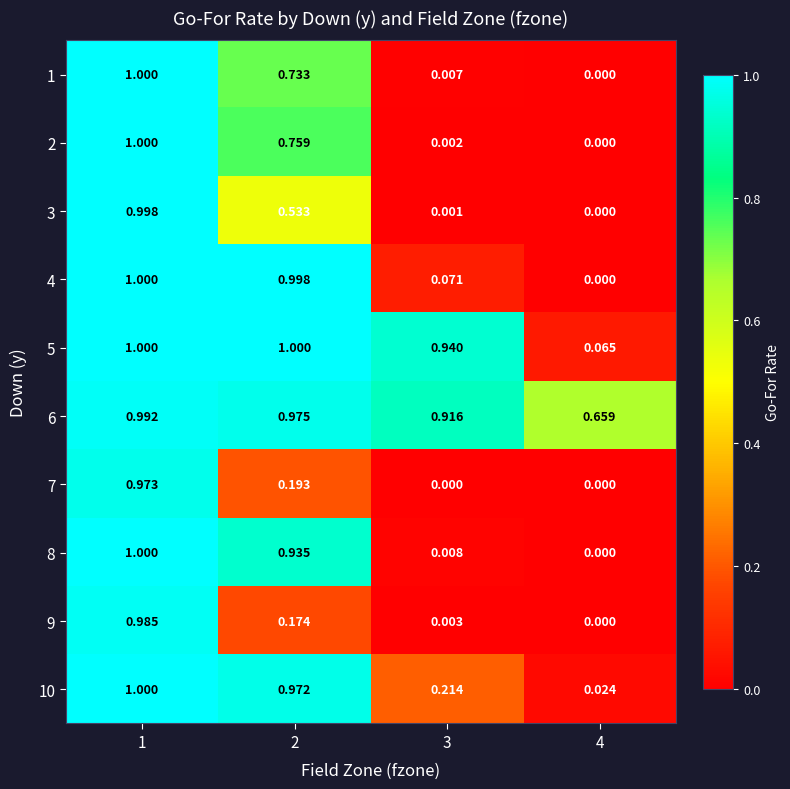

Is the value of 6 at 3 greater than the value of 10 at 4?

Yes